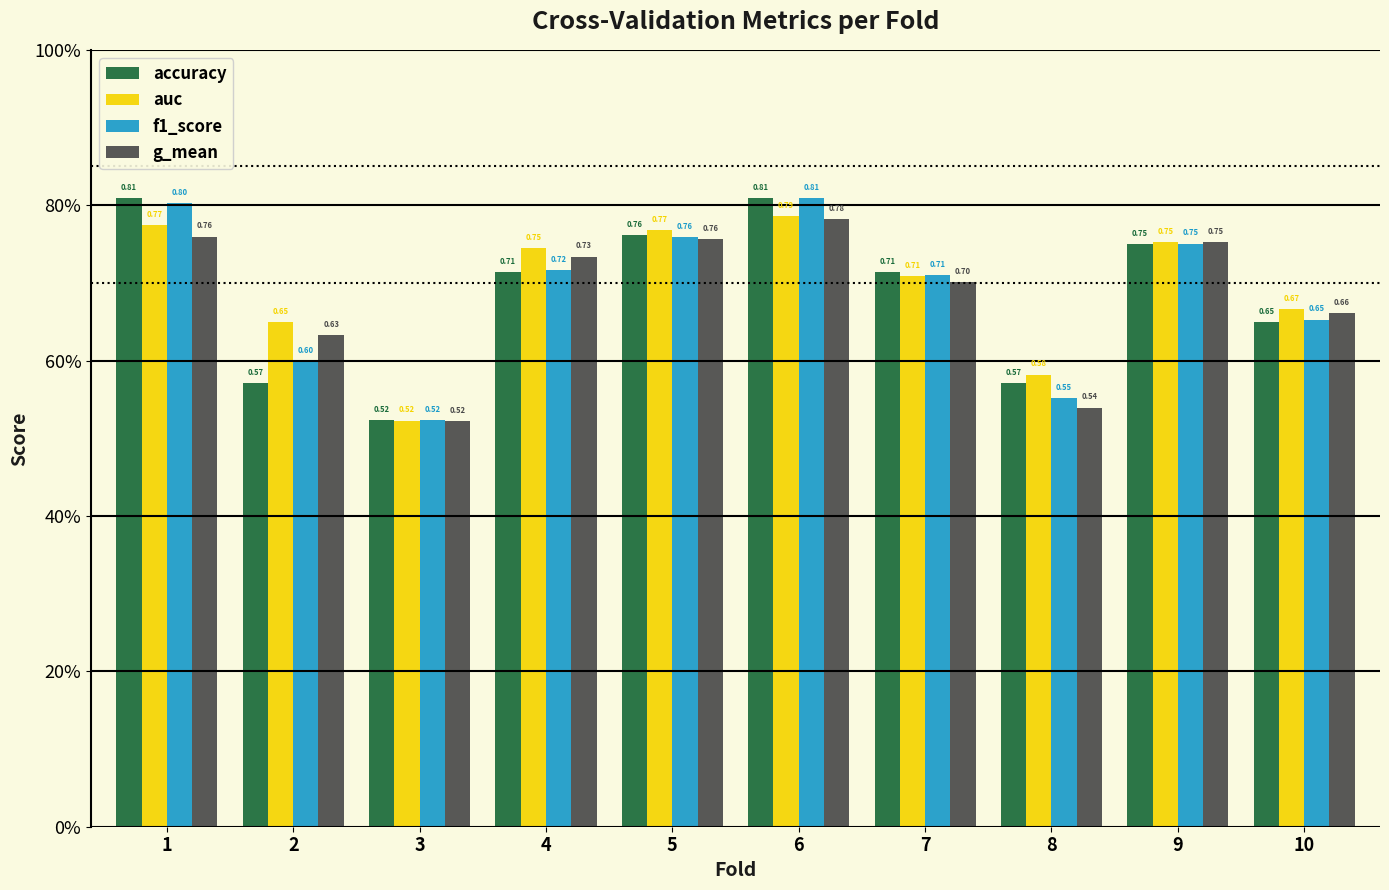

What are all the series names shown in the legend?

accuracy, auc, f1_score, g_mean